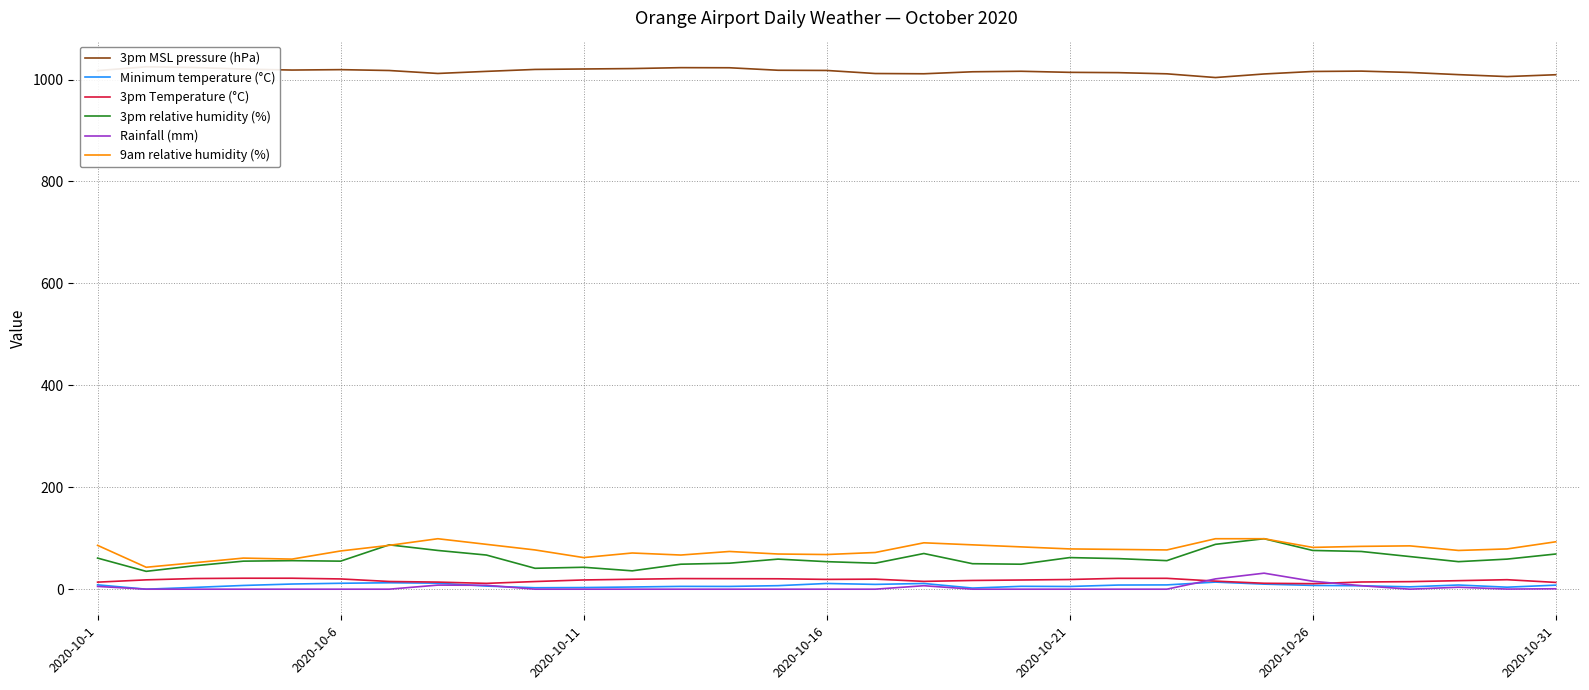

What is the value of the 9am relative humidity (%) point at the 27th from the left?

84.0